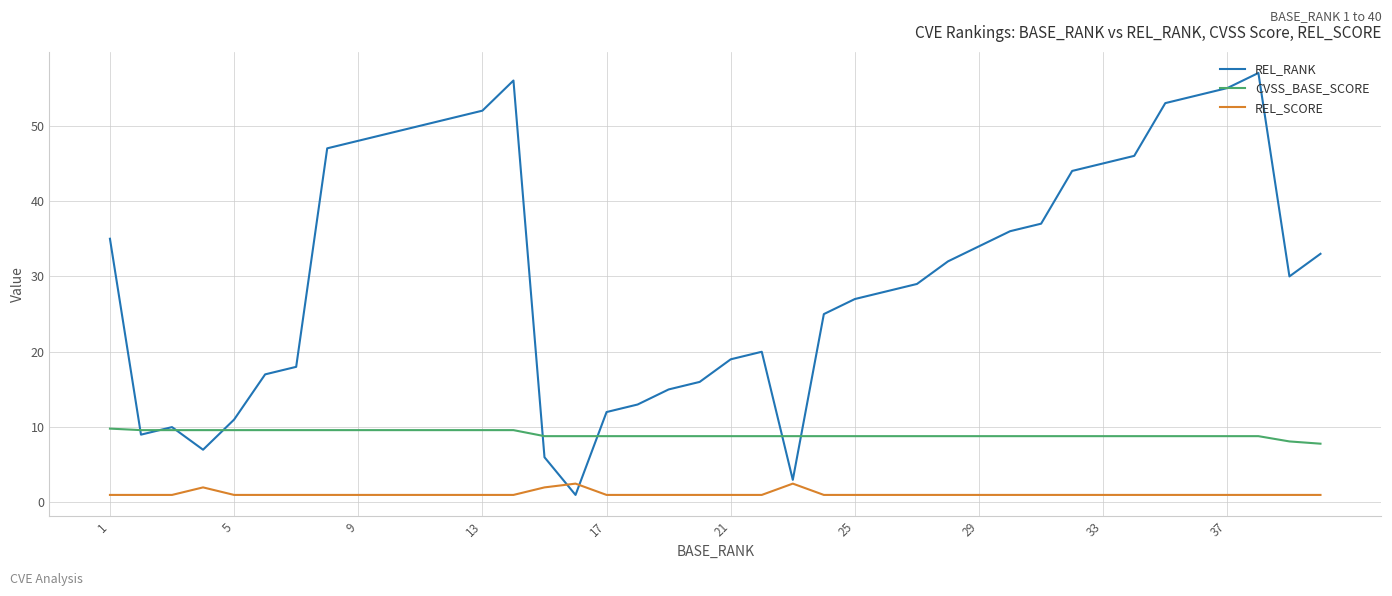

What is the sum of all CVSS_BASE_SCORE values?

361.7